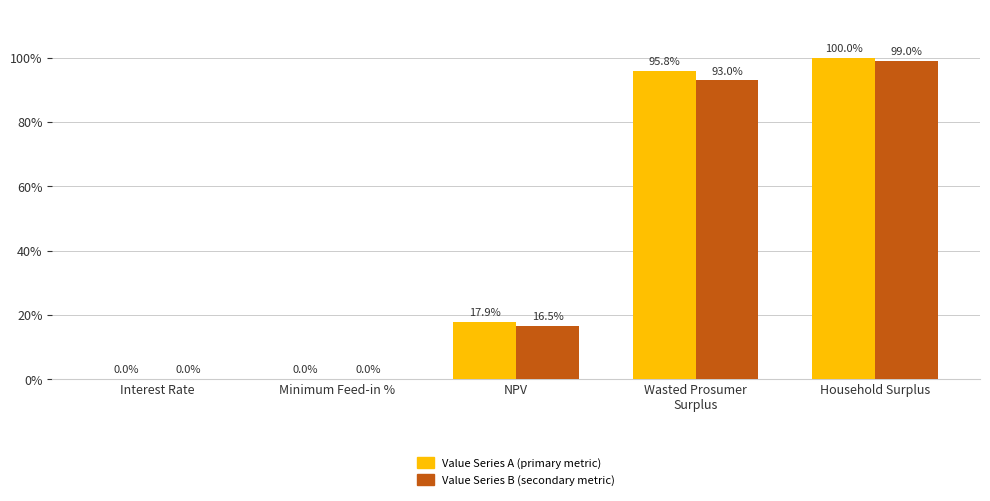

At which category is the sum across all series the highest?

Household Surplus